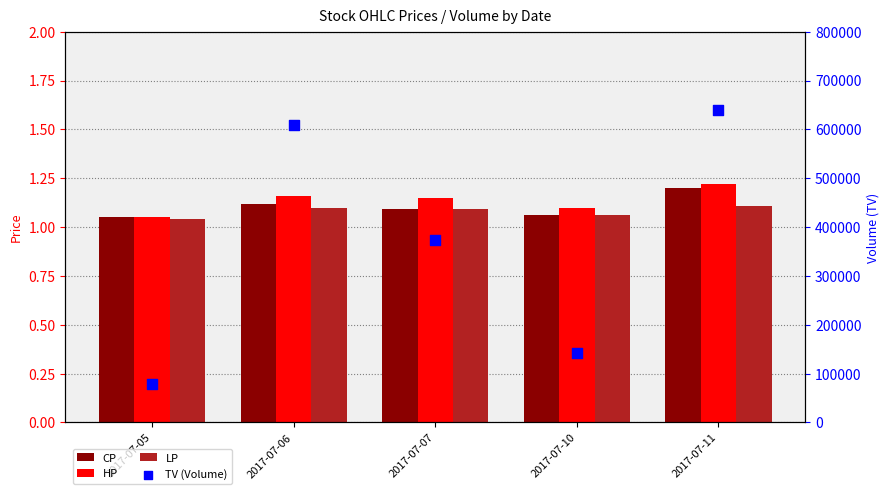

Is the value of CP at 2017-07-10 greater than the value of TV (Volume) at 2017-07-06?

No